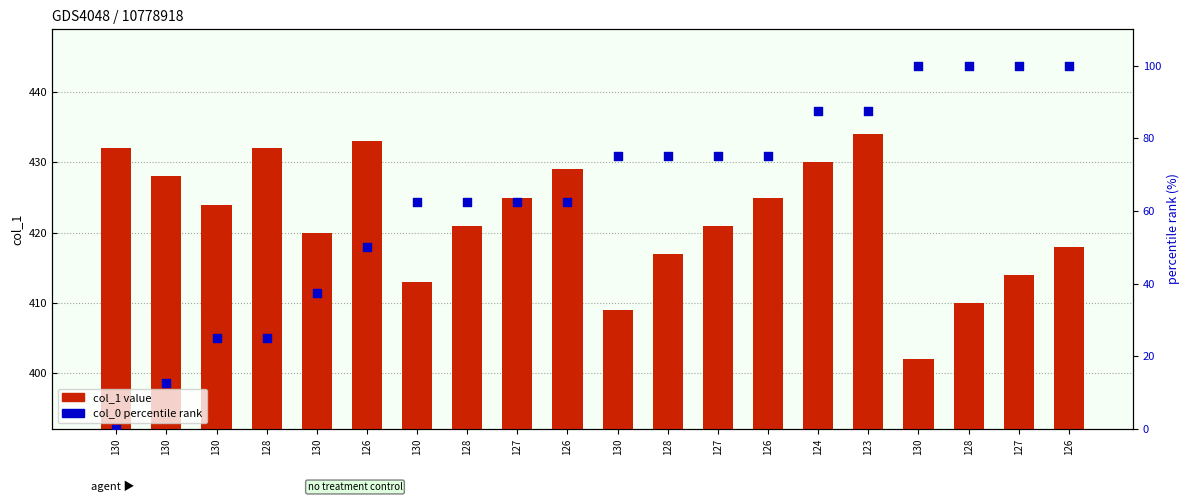

What are all the series names shown in the legend?

col_1 values, col_0 percentile rank